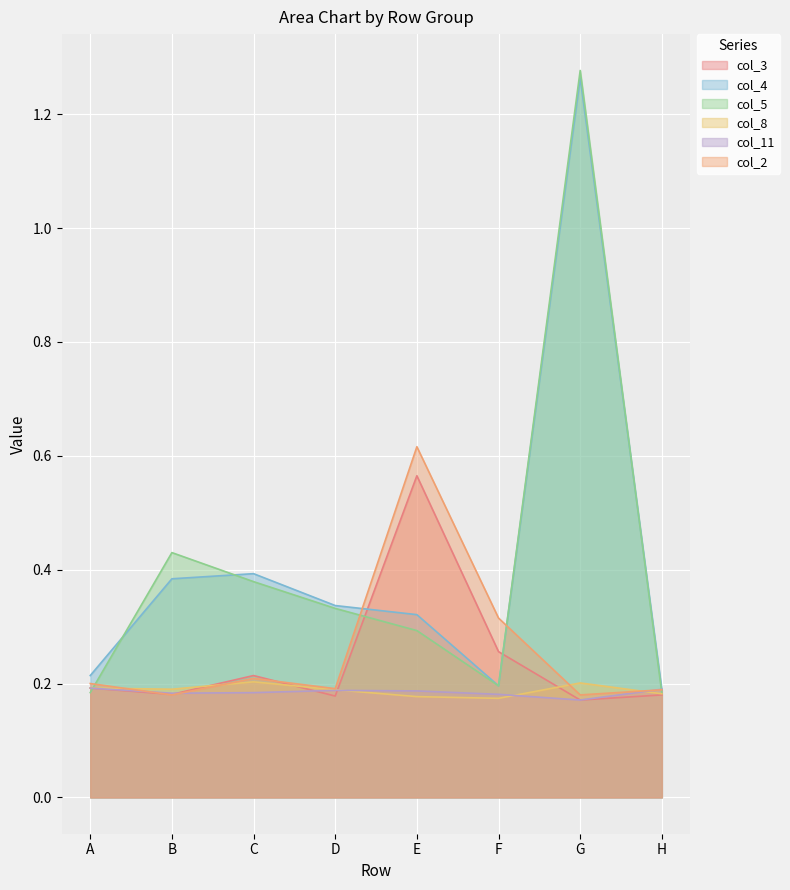

What is the smallest value displayed?

0.2